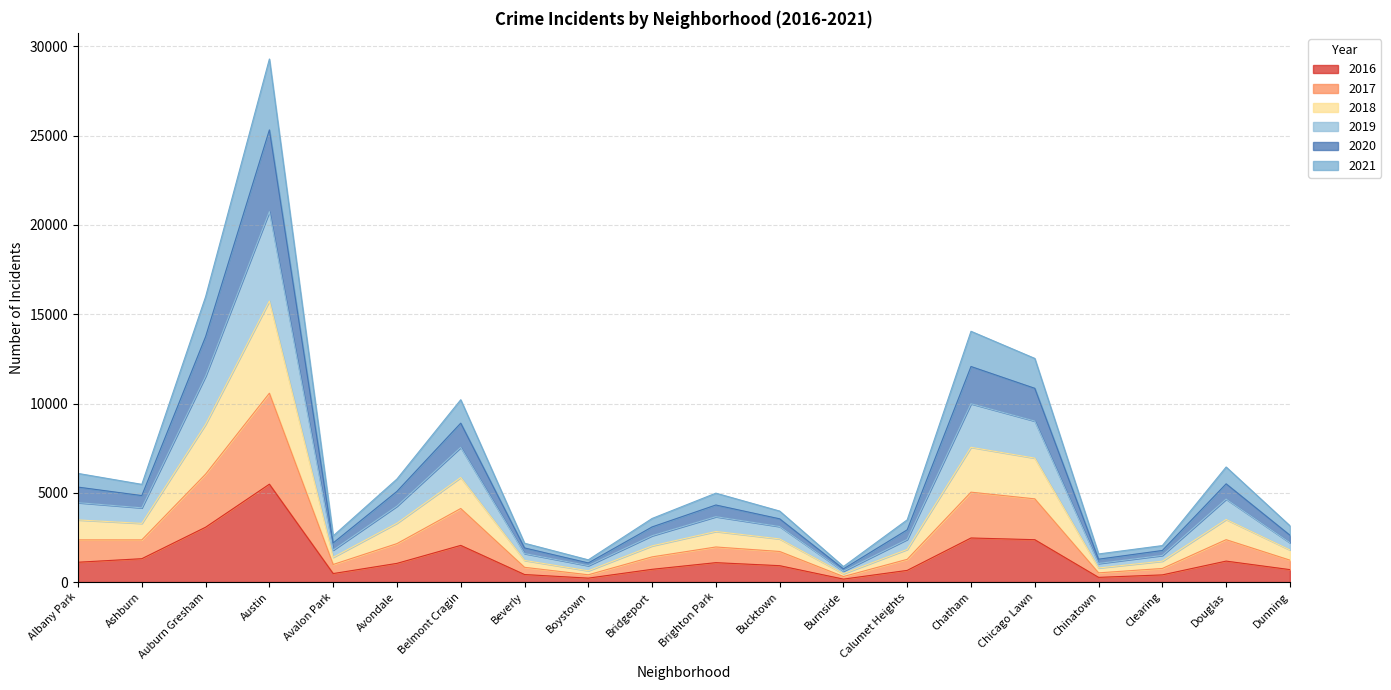

Where is the first local maximum for 2019?

Austin